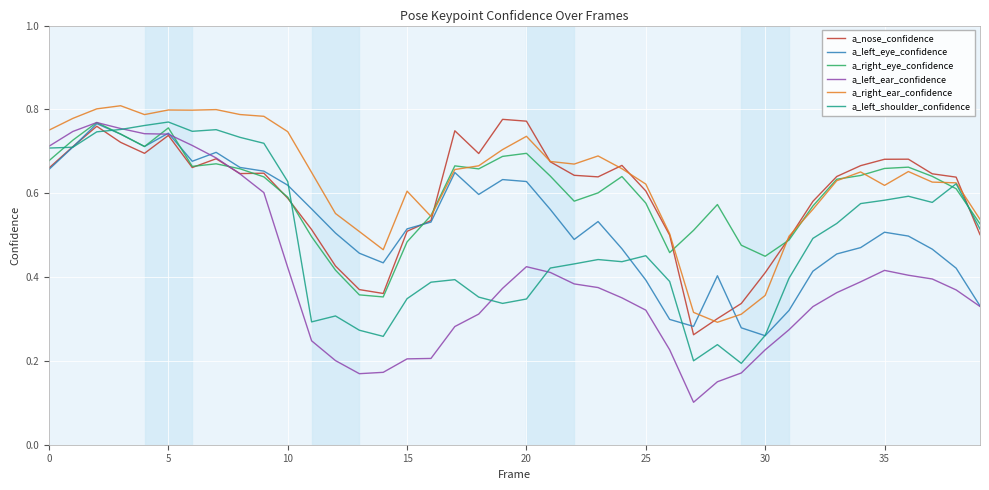

Which series has the largest range (max minus min)?

a_left_ear_confidence